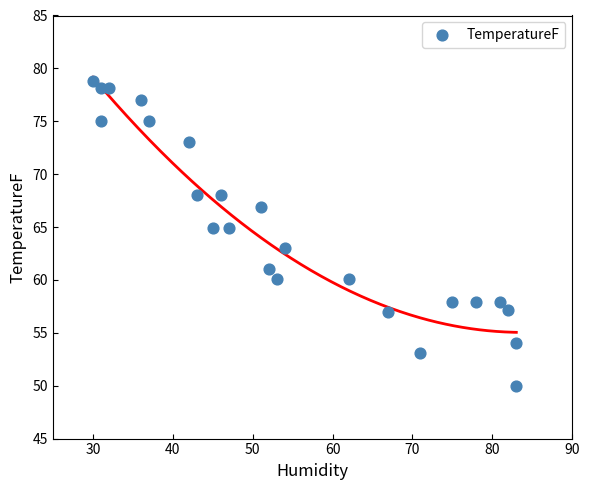

What is the range of Y values (max minus min)?

28.8